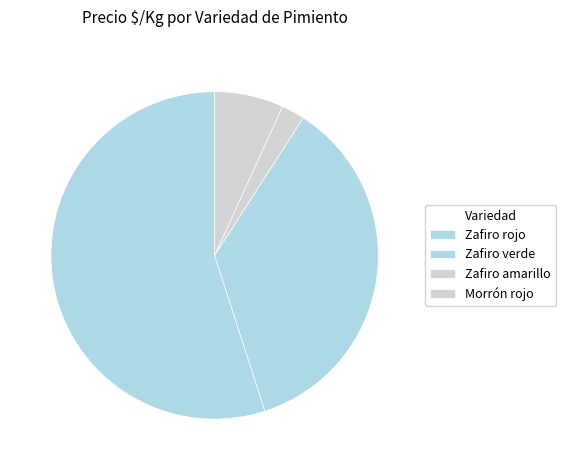

How many slices are in this pie chart?

4